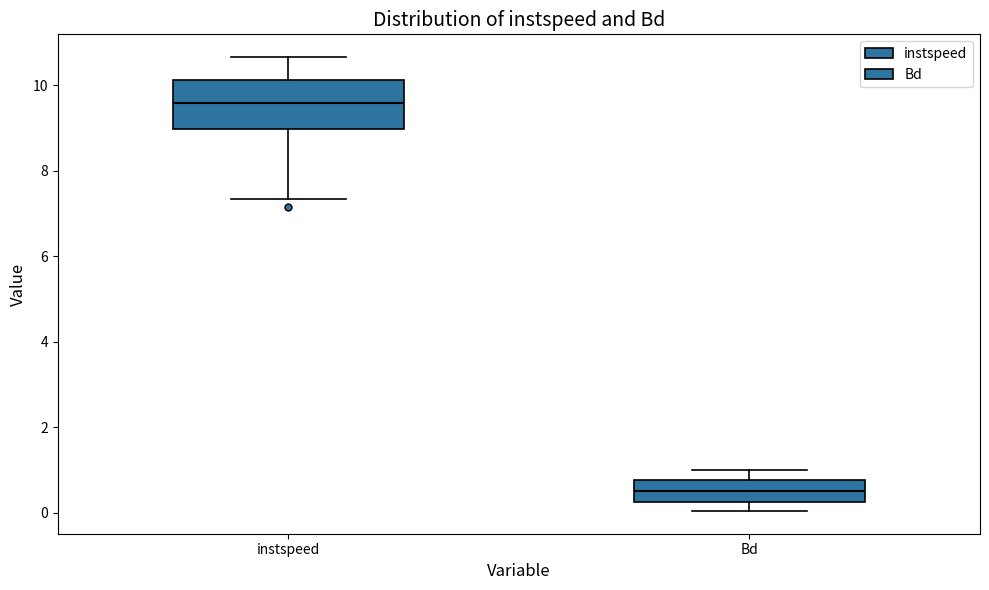

Reading left to right, transcribe this box plot: for each box, give where its median line is, the range the box spans, and where its two whiskers end, as read against the y-axis. The values are not printed on the chart, so give them approximately, as read against the axis.

instspeed: median 9.6, box 9.0 to 10.2, whiskers 7.4 to 10.6
Bd: median 0.6, box 0.2 to 0.8, whiskers 0.0 to 1.0